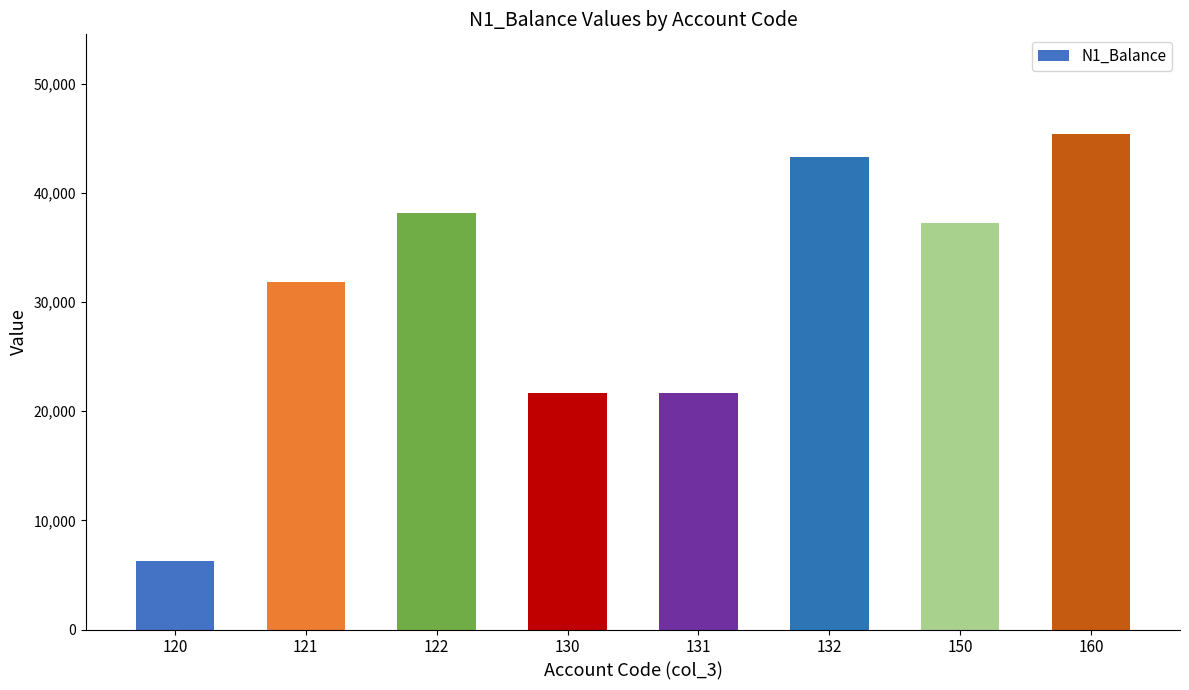

What is the approximate value at 121, to the nearest 100?

31900